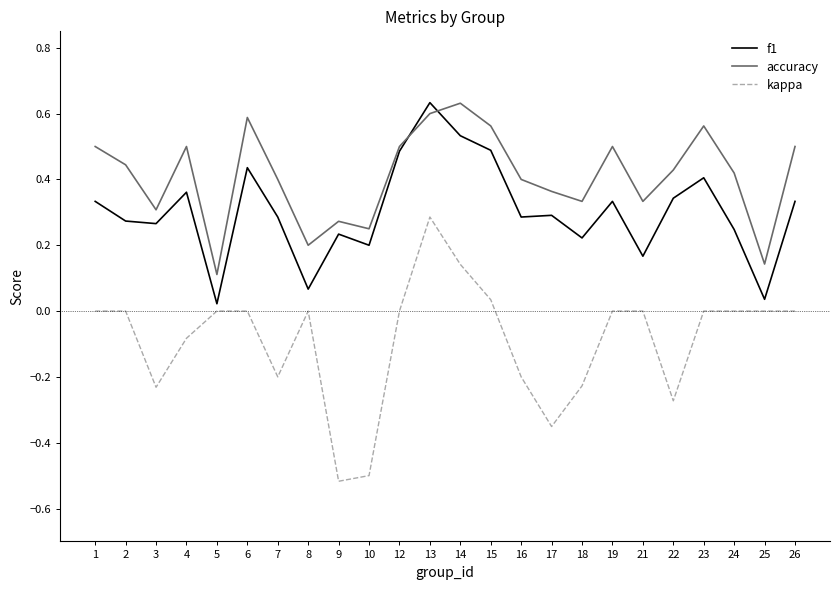

At which label does accuracy reach its minimum?

5